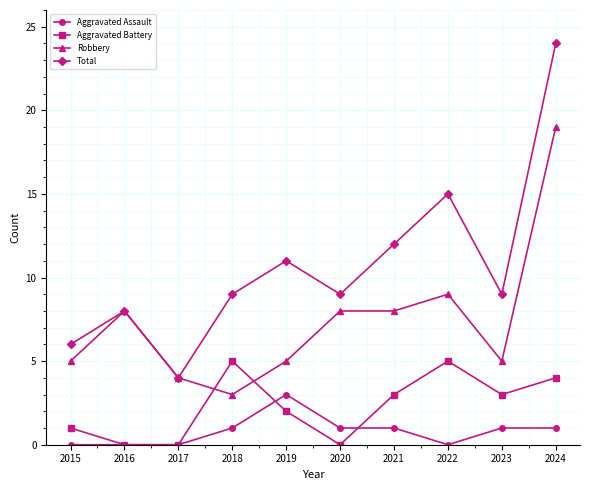

Reading left to right, extract all data points from this chart.

Aggravated Assault: 0	0	0	1	3	1	1	0	1	1
Aggravated Battery: 1	0	0	5	2	0	3	5	3	4
Robbery: 5	8	4	3	5	8	8	9	5	19
Total: 6	8	4	9	11	9	12	15	9	24